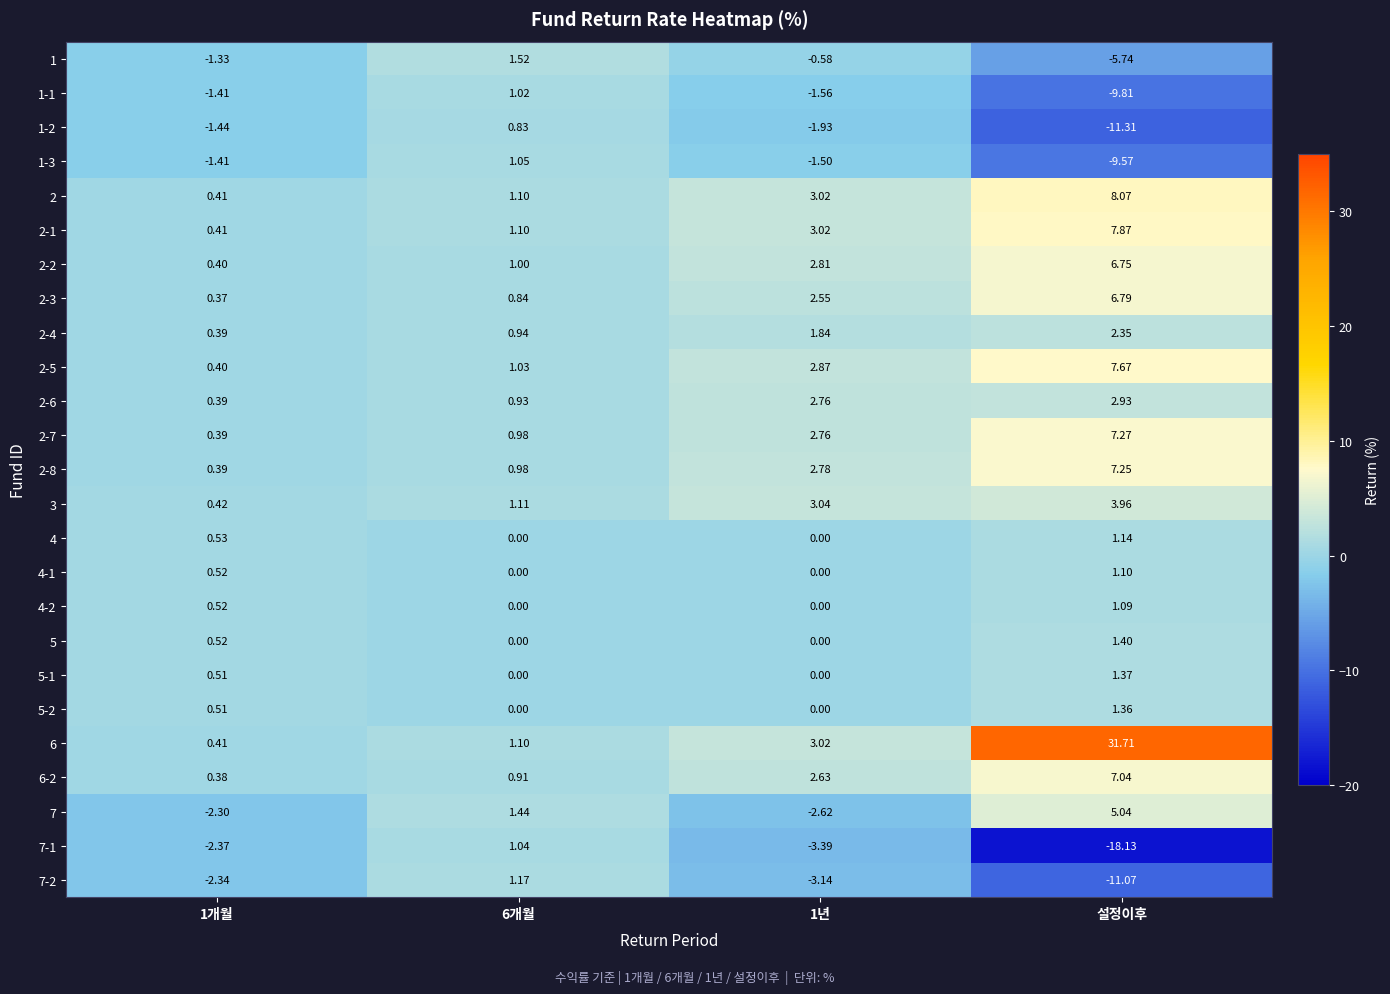

Is the value of 4-1 at 설정이후 greater than the value of 2 at 1개월?

Yes